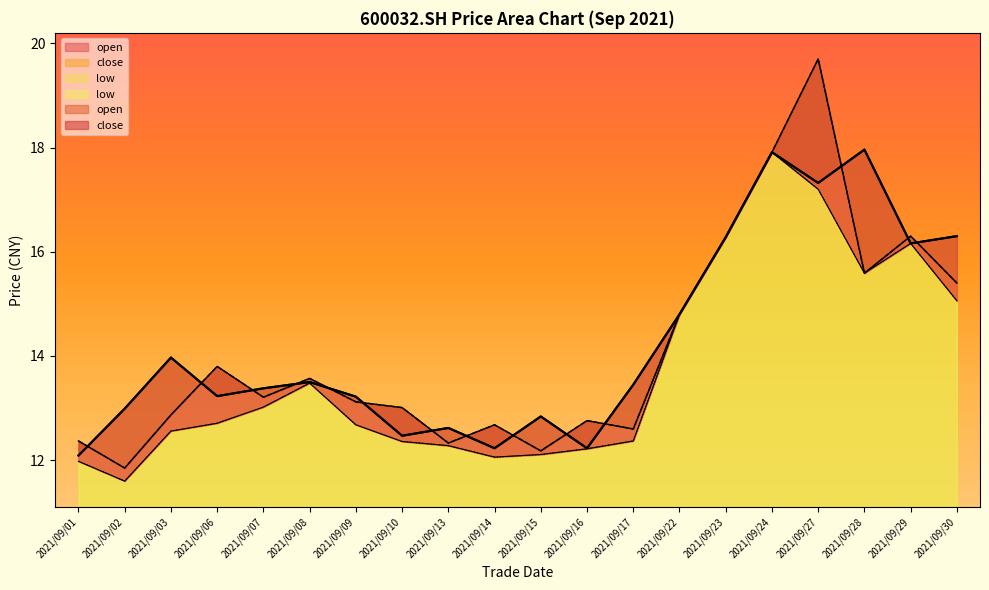

Where is low nearest to the value 14?

2021/09/08